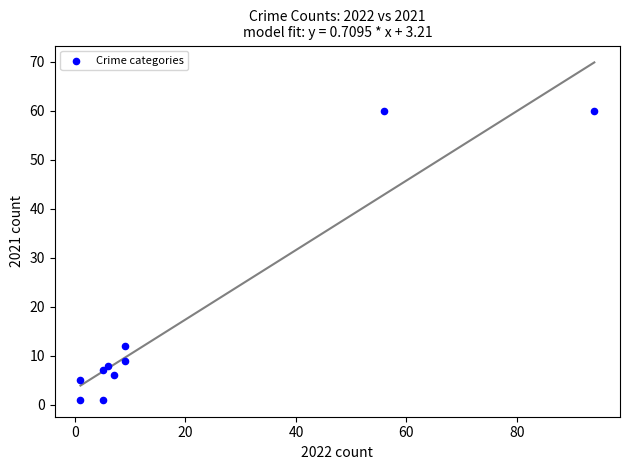

What is the average Y value?

17